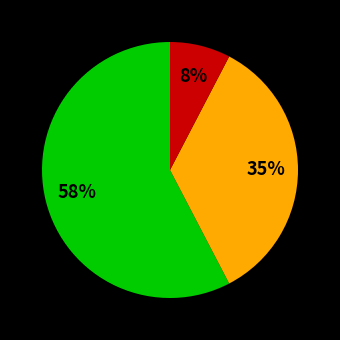

How many segments does this pie chart have?

3